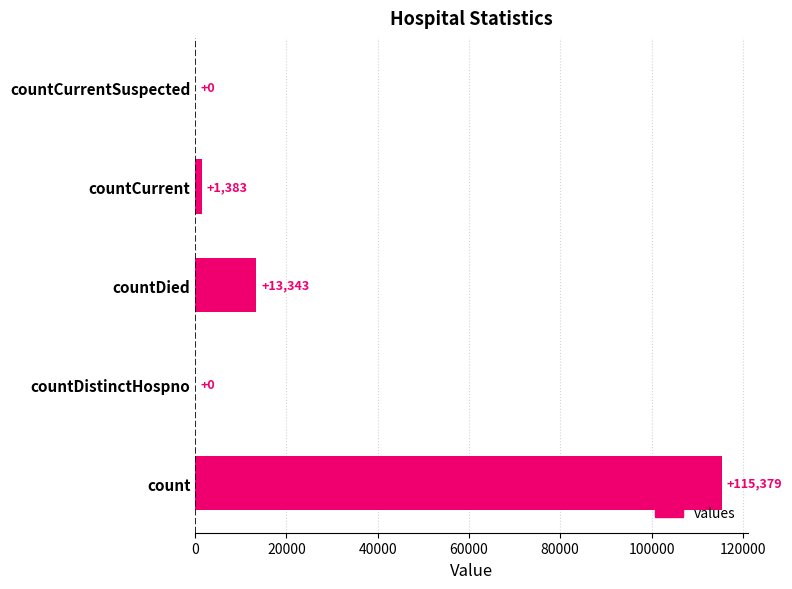

Which has a higher value, countDied or countCurrent?

countDied